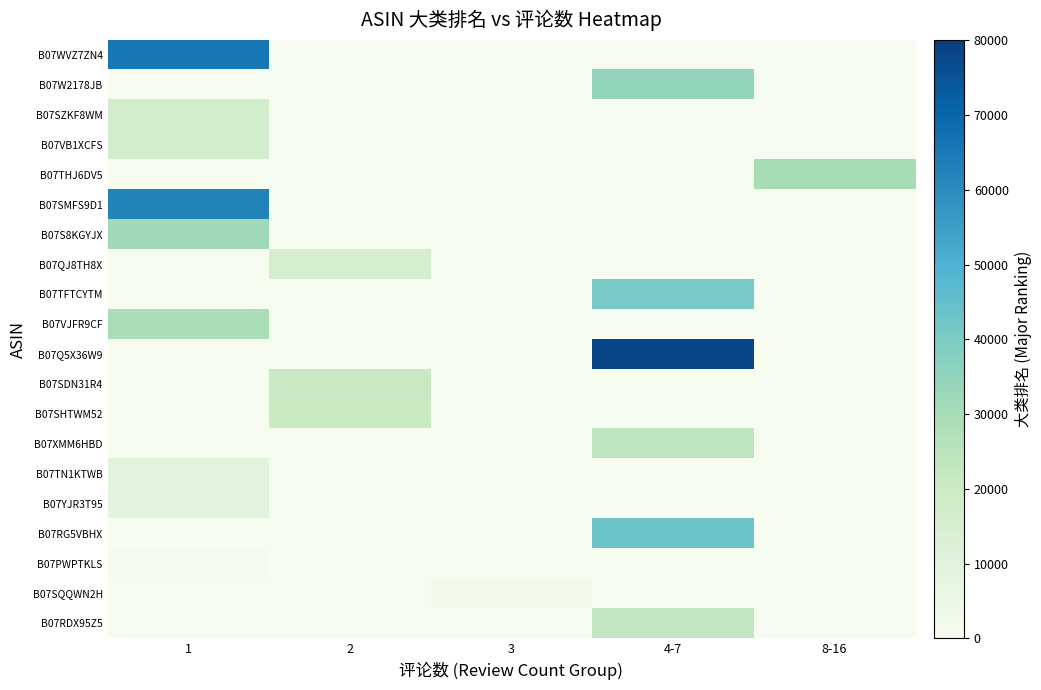

At how many categories does at least one series exceed 5523?

4